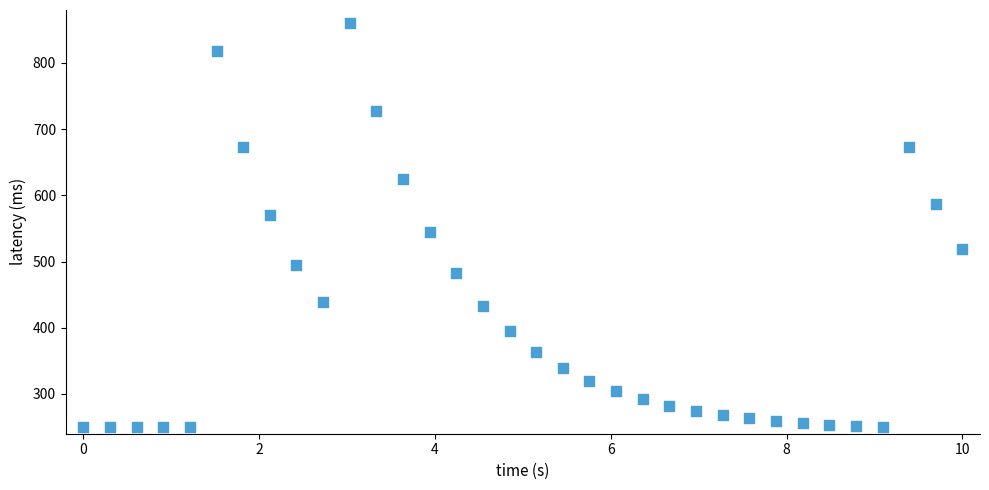

What is the range of X values (max minus min)?

10.0